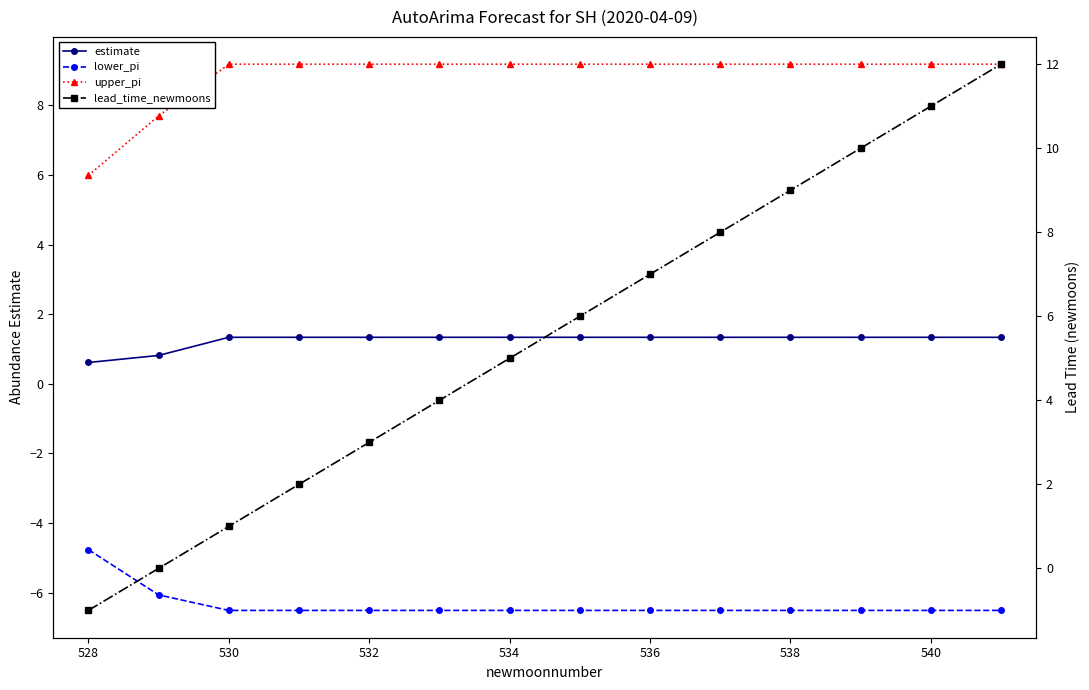

List the series in order of their peak value, highest first.

lead_time_newmoons, upper_pi, estimate, lower_pi